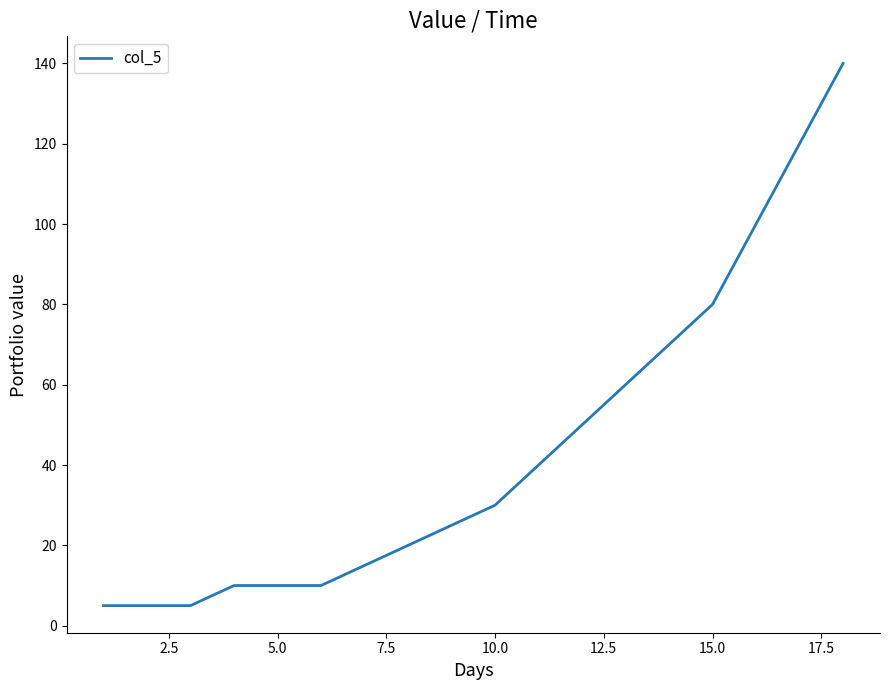

What is the difference between the maximum and minimum values?

135